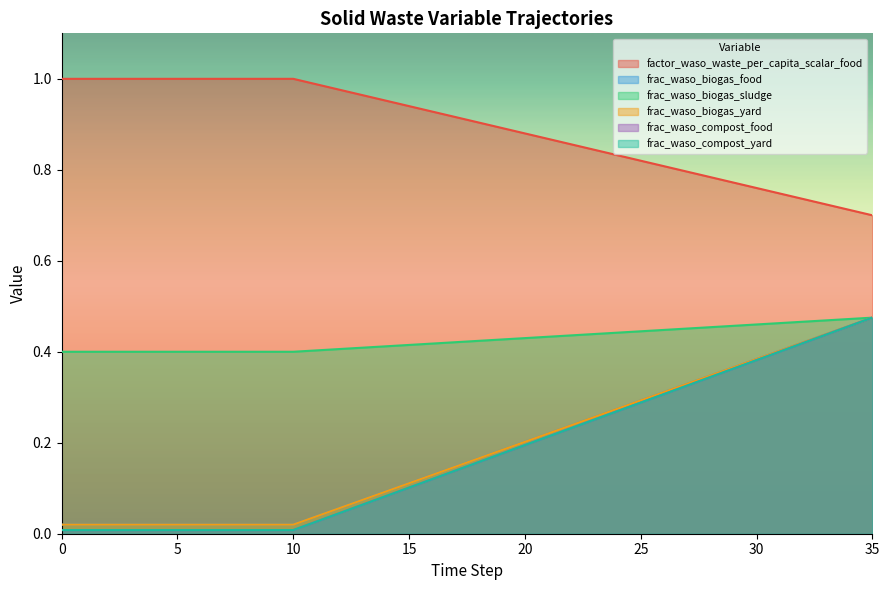

At 5, list the series in order from largest to smallest.

factor_waso_waste_per_capita_scalar_food, frac_waso_biogas_sludge, frac_waso_biogas_food, frac_waso_biogas_yard, frac_waso_compost_food, frac_waso_compost_yard